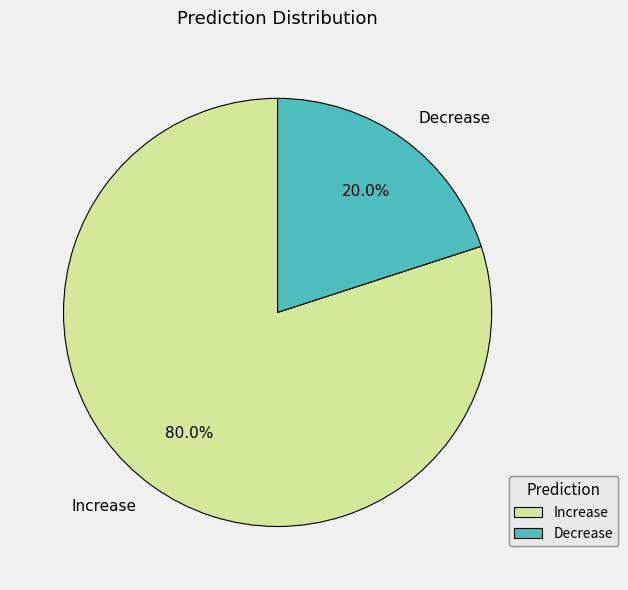

What percentage is the Increase slice, to the nearest percent?

80%